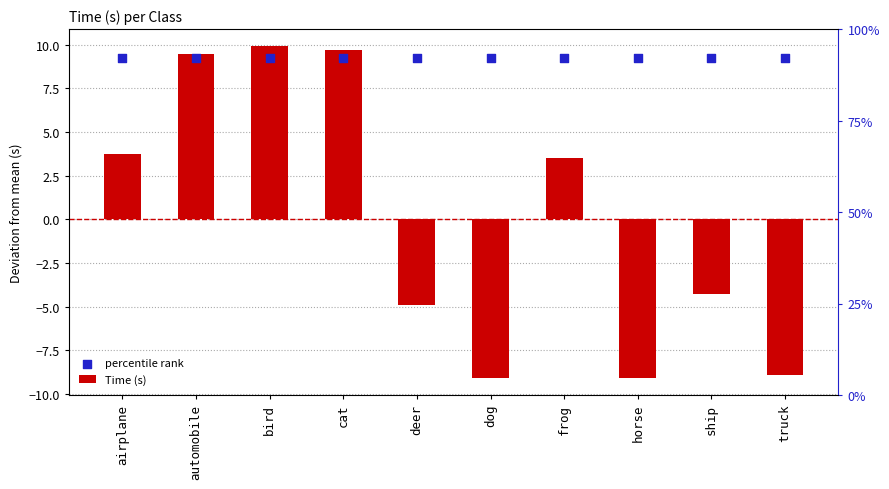

What is the total value across all series at frog?

12.8